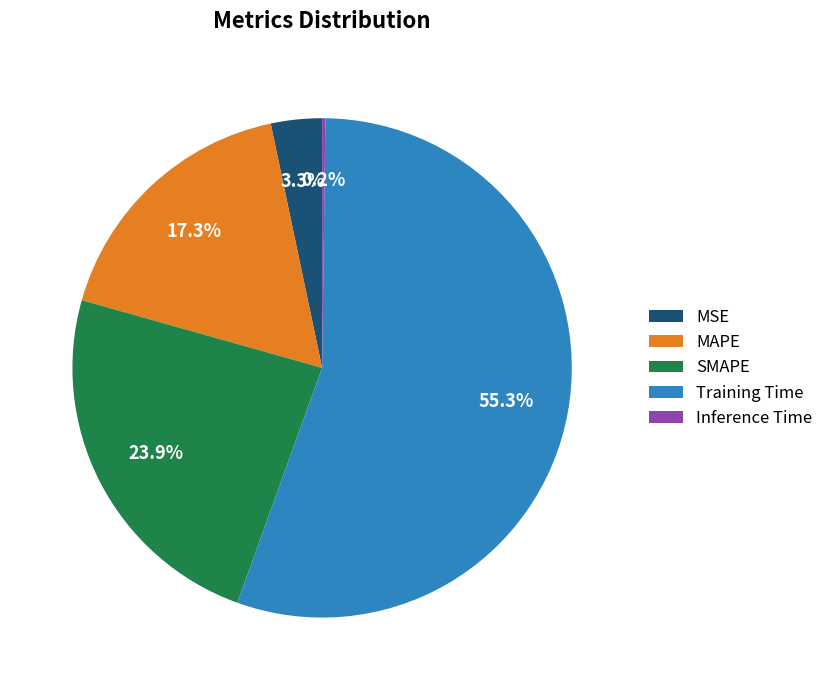

What is the total percentage of SMAPE and Training Time?

79.2%